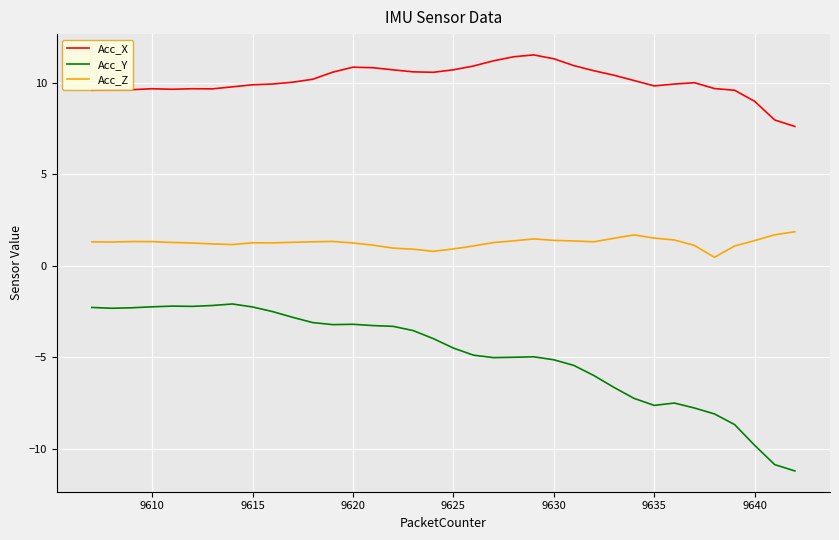

Which series has the widest spread of values?

Acc_Y